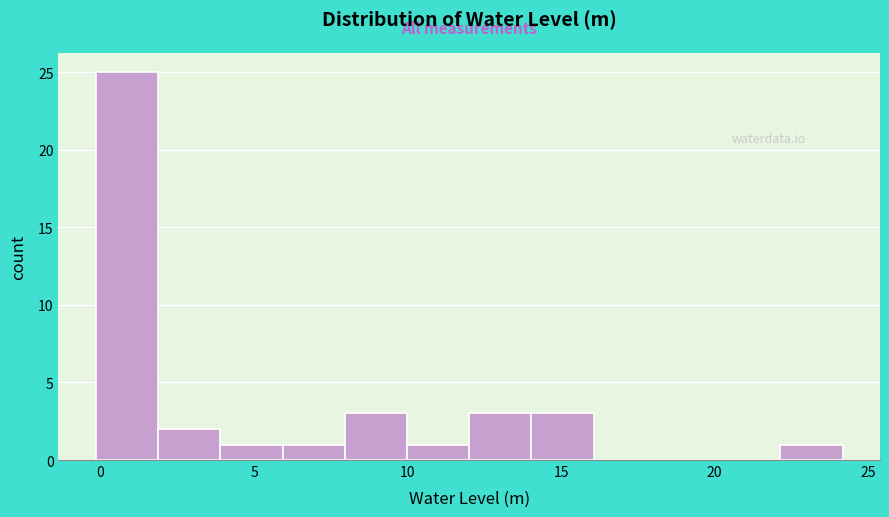

Reading left to right, list every bar in this chart as the range it spans on the x-axis followed by its height. Neither the bar edges nor the heights are printed on the chart, so give them approximately, as read against the axes.

0 to 2: 25
2 to 4: 2
4 to 6: 1
6 to 8: 1
8 to 10: 3
10 to 12: 1
12 to 14: 3
14 to 16: 3
16 to 18: 0
18 to 20: 0
20 to 22: 0
22 to 24: 1